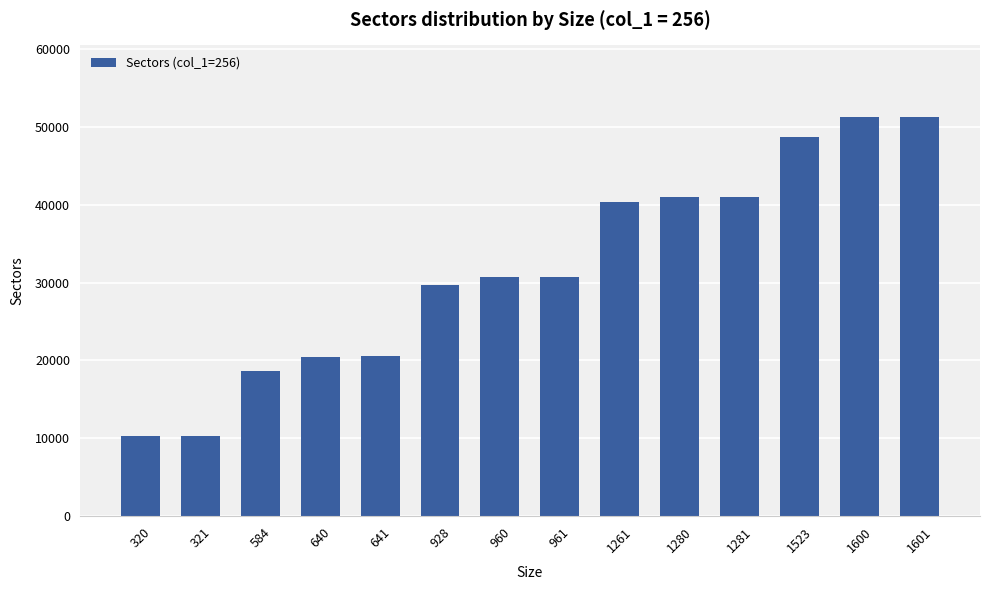

The value at 1601 is 51232. True or false?

True